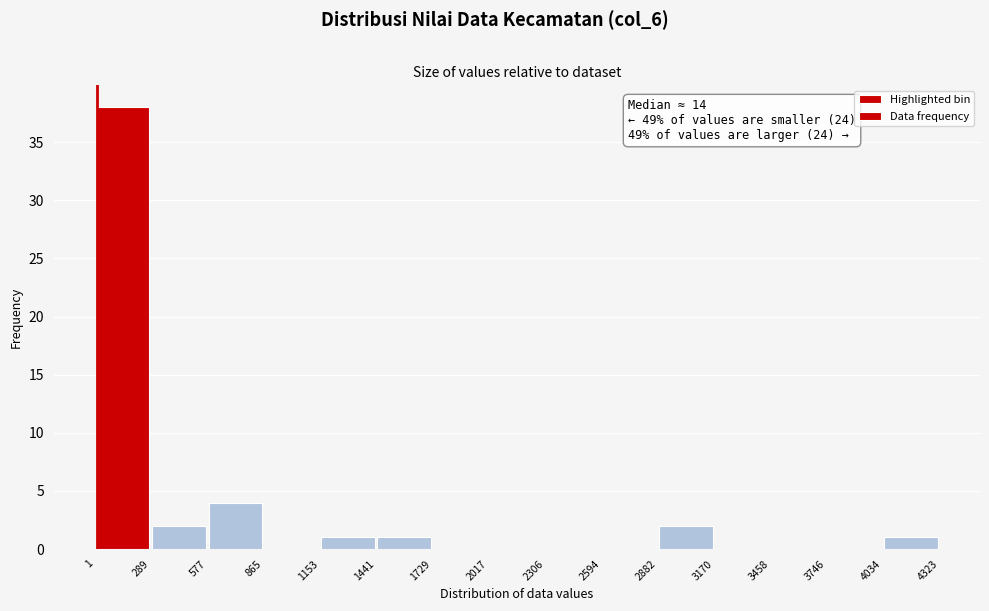

Which range on the x-axis has the tallest bar?

1 to 289